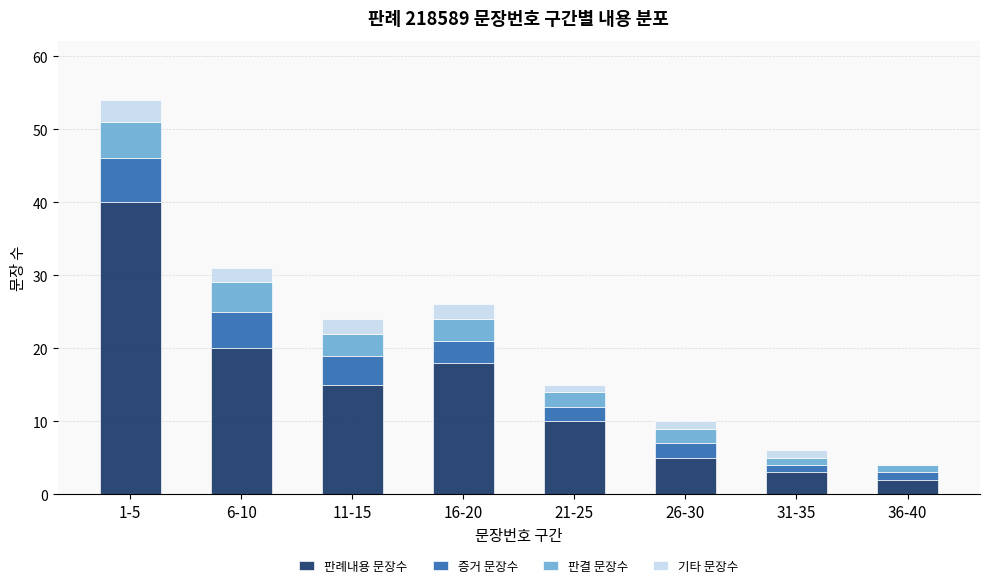

What is the maximum value for 판례내용 문장수?

40